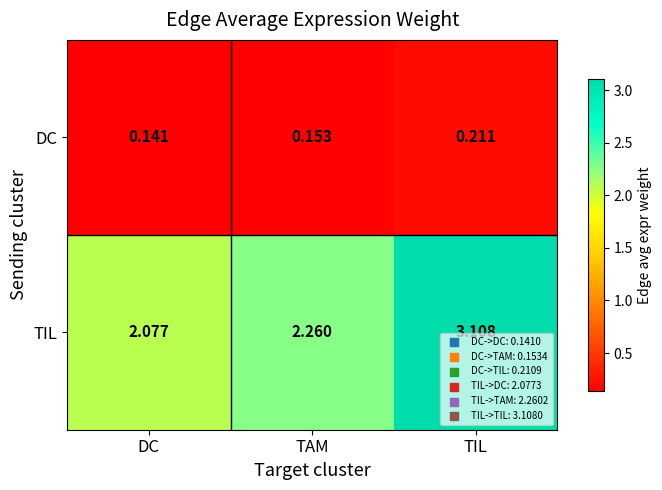

At which category is the sum across all series the highest?

TIL